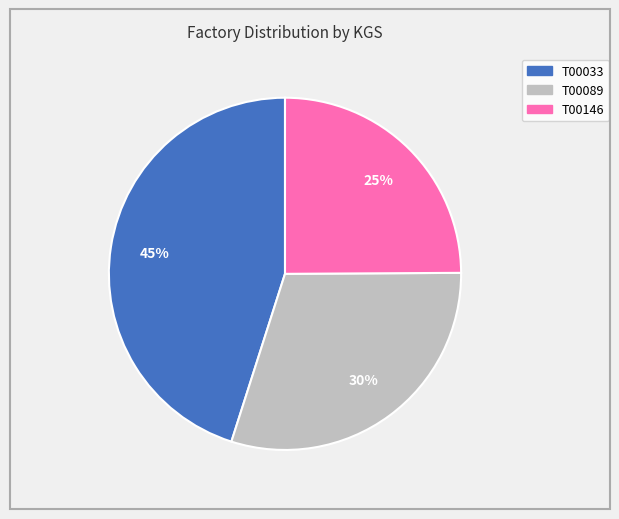

True or false: T00146 accounts for 25% of the total.

True